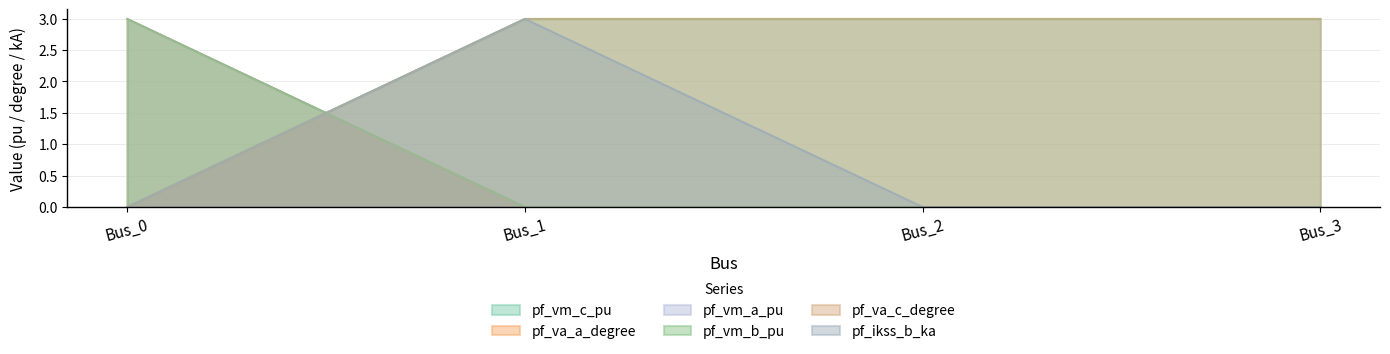

Reading right to left, extract all data points from this chart.

pf_vm_c_pu: 3.0	3.0	3.0	0.0
pf_va_a_degree: 0.0	0.0	0.0	3.0
pf_vm_a_pu: 3.0	3.0	3.0	0.0
pf_vm_b_pu: 0.0	0.0	0.0	3.0
pf_va_c_degree: 0.0	0.0	0.0	3.0
pf_ikss_b_ka: 0.0	0.0	3.0	0.0